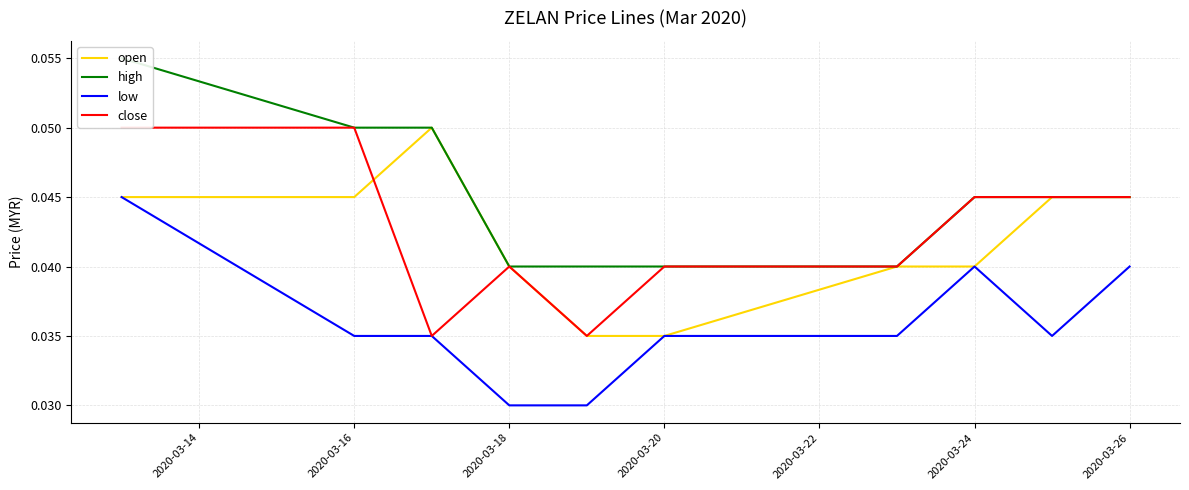

What is the total value across all series at 2020-03-14?

0.2